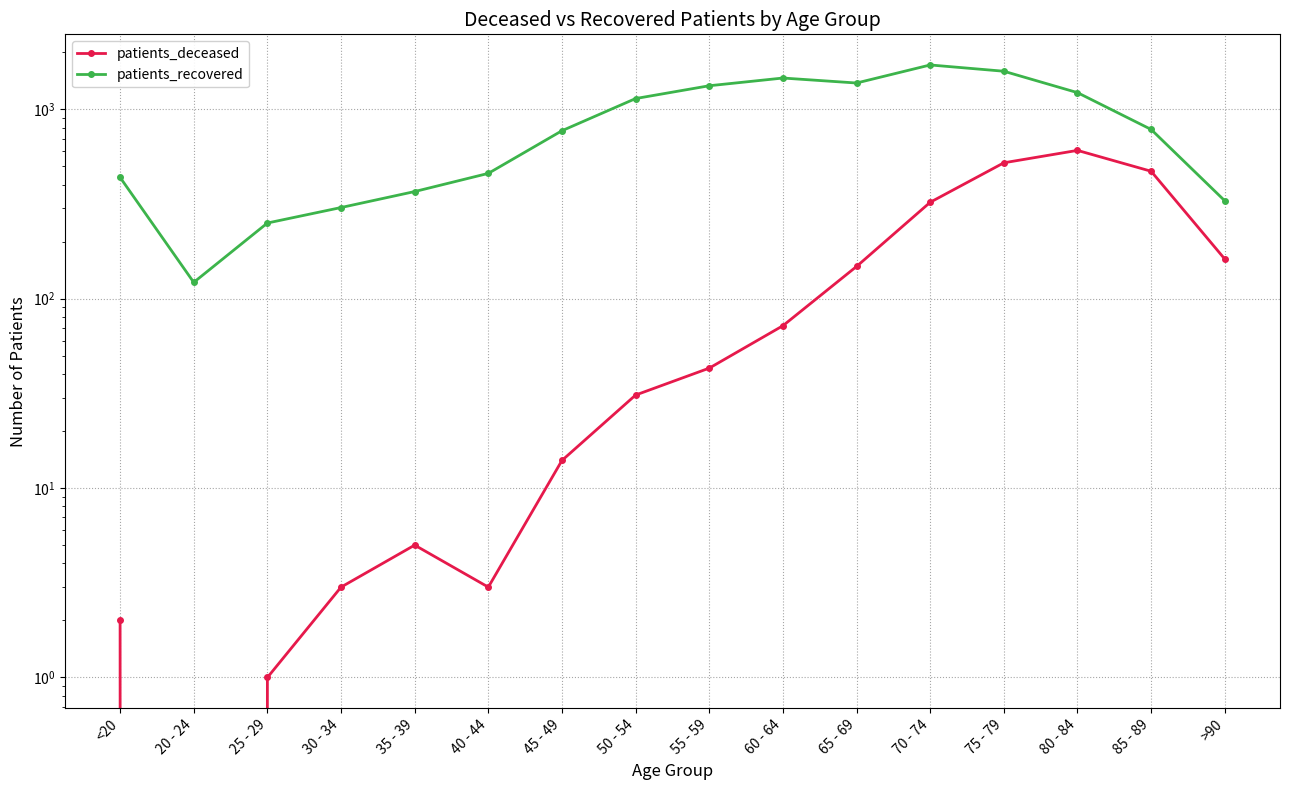

True or false: patients_recovered and patients_deceased intersect in this chart.

False